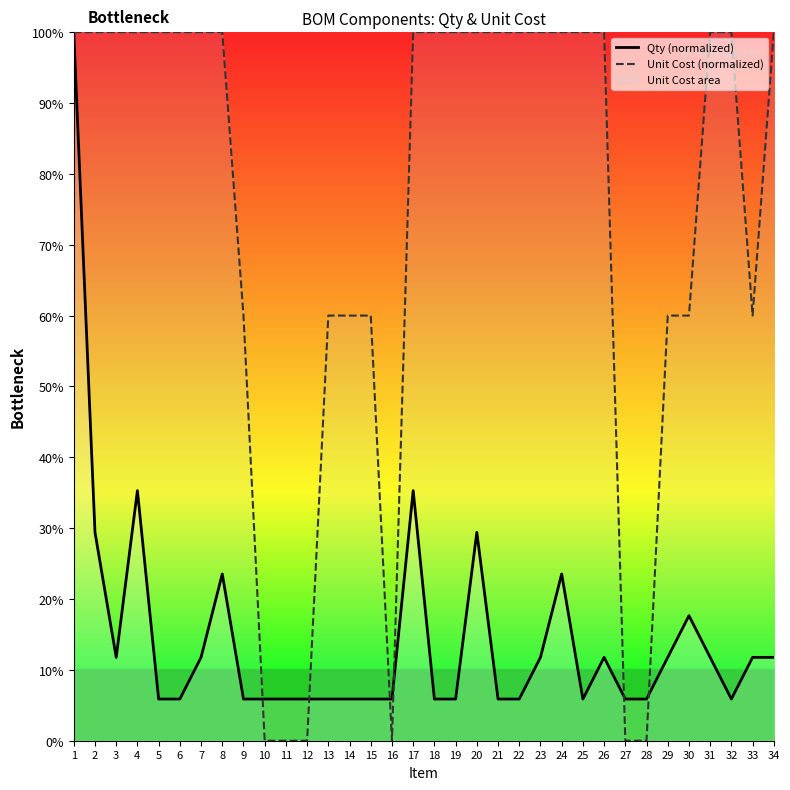

What is the approximate value of Qty (normalized) at 11?

0.1